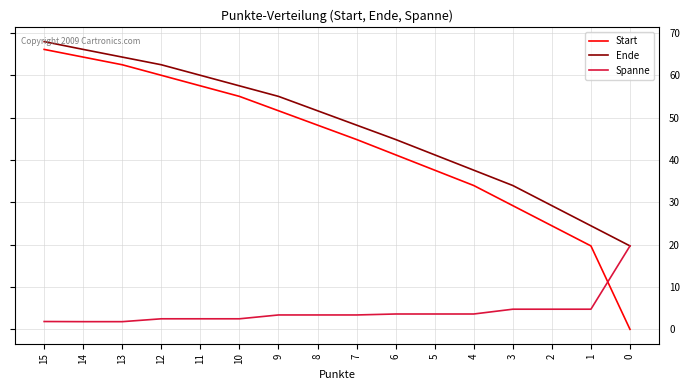

True or false: Start and Ende cross at least once.

False